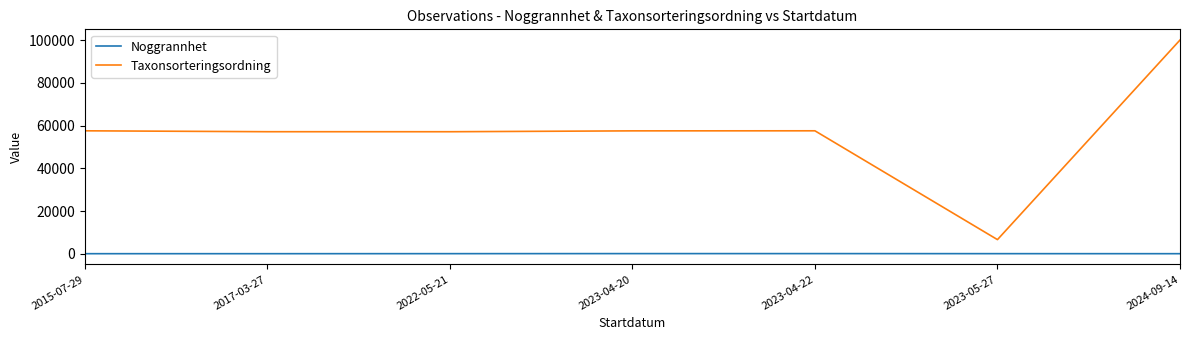

What is the maximum value for Taxonsorteringsordning?

100103